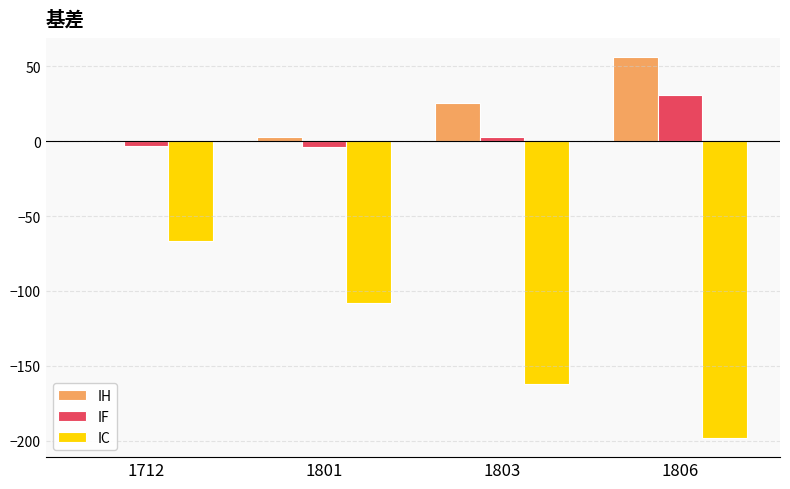

What is the sum of all IH values?

84.3